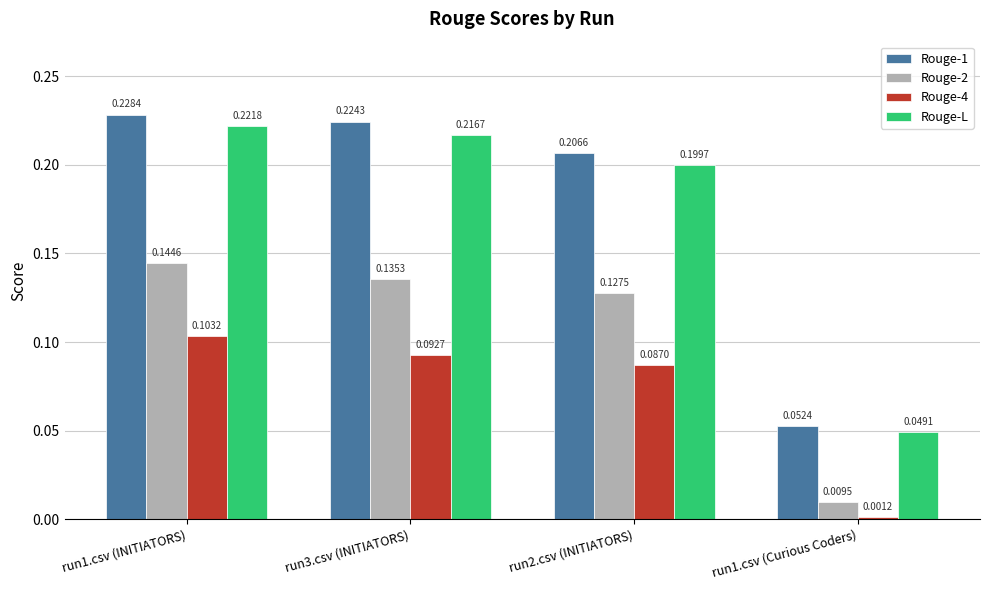

At which category is the sum across all series the highest?

run1.csv (INITIATORS)